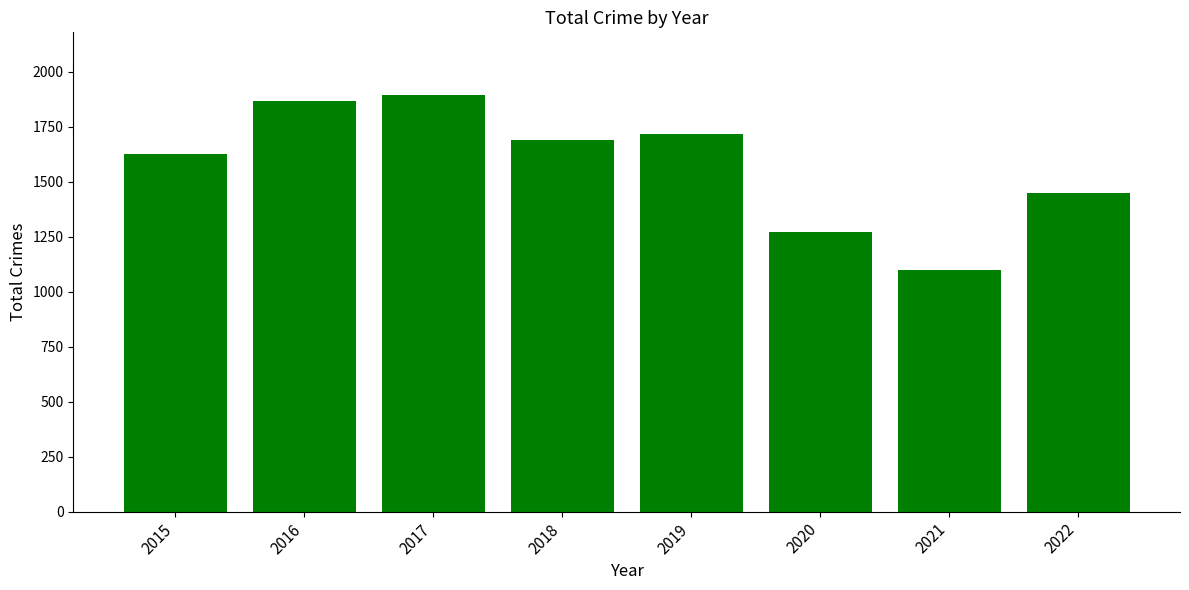

The value at 2022 is 777. True or false?

False